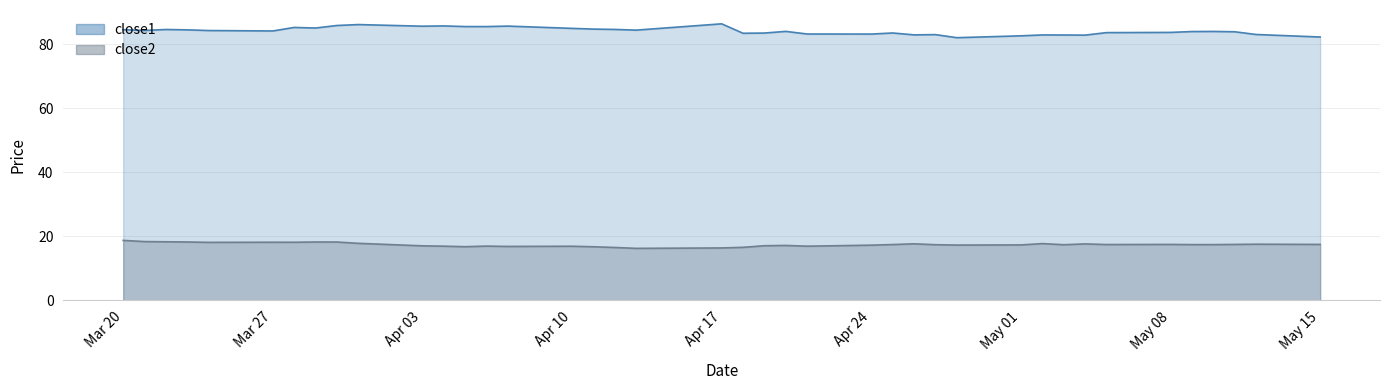

At 2017-04-05, list the series in order from smallest to largest.

close2, close1